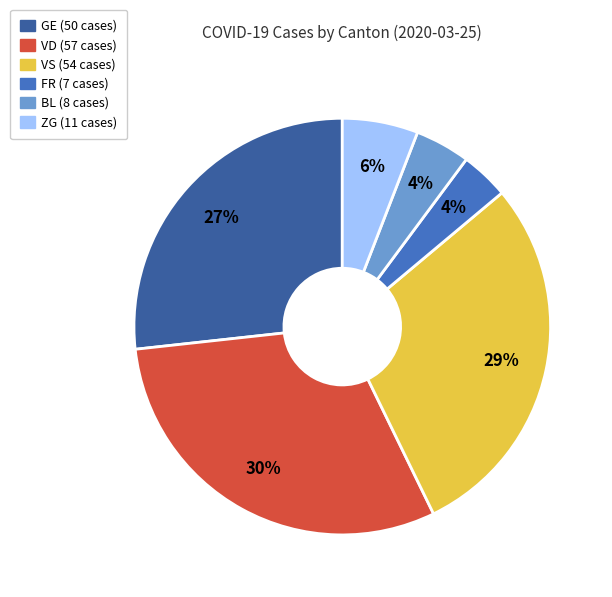

Is there any slice that represents more than half of the pie?

No